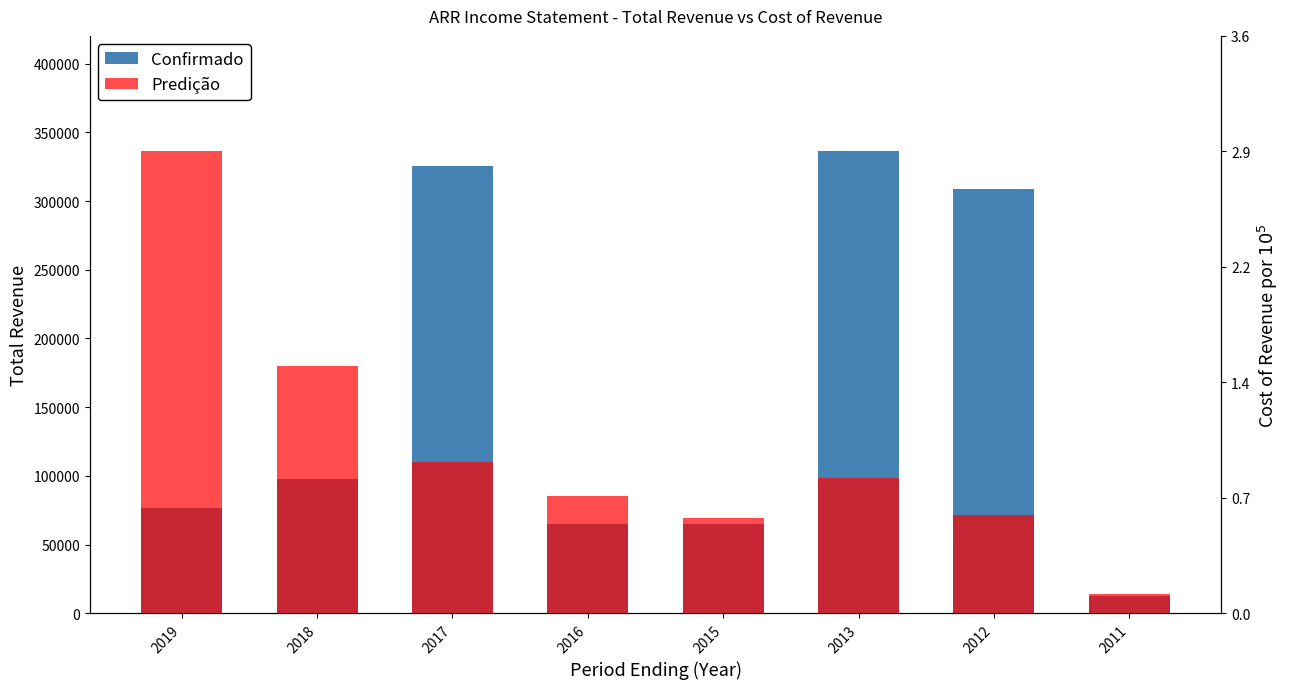

Which series has the widest spread of values?

Confirmado